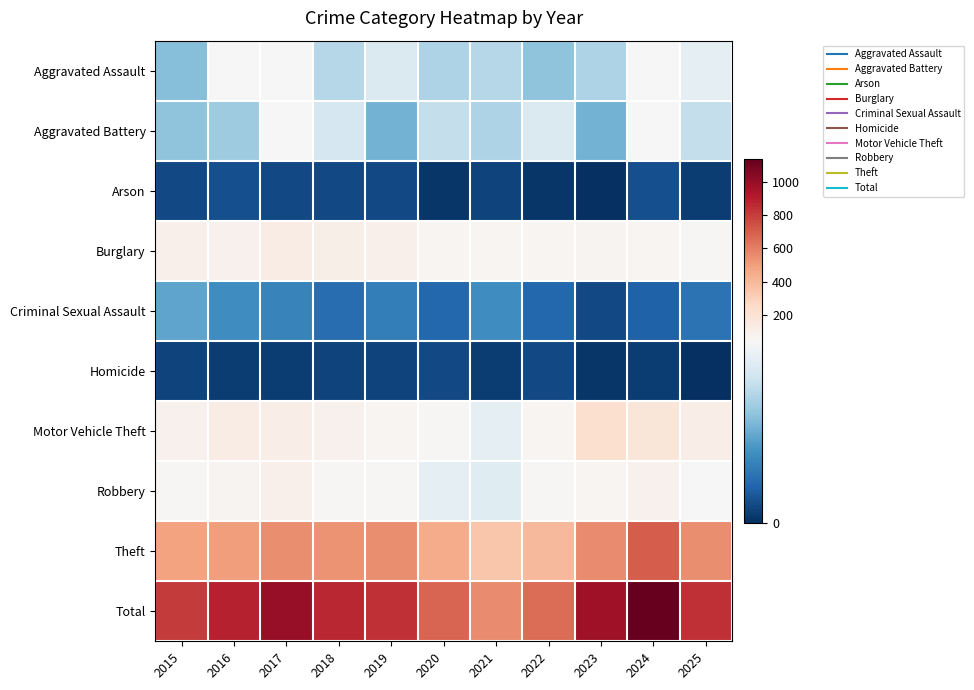

Rank the series by their maximum value, from lowest to highest.

Homicide, Arson, Criminal Sexual Assault, Aggravated Battery, Aggravated Assault, Robbery, Burglary, Motor Vehicle Theft, Theft, Total